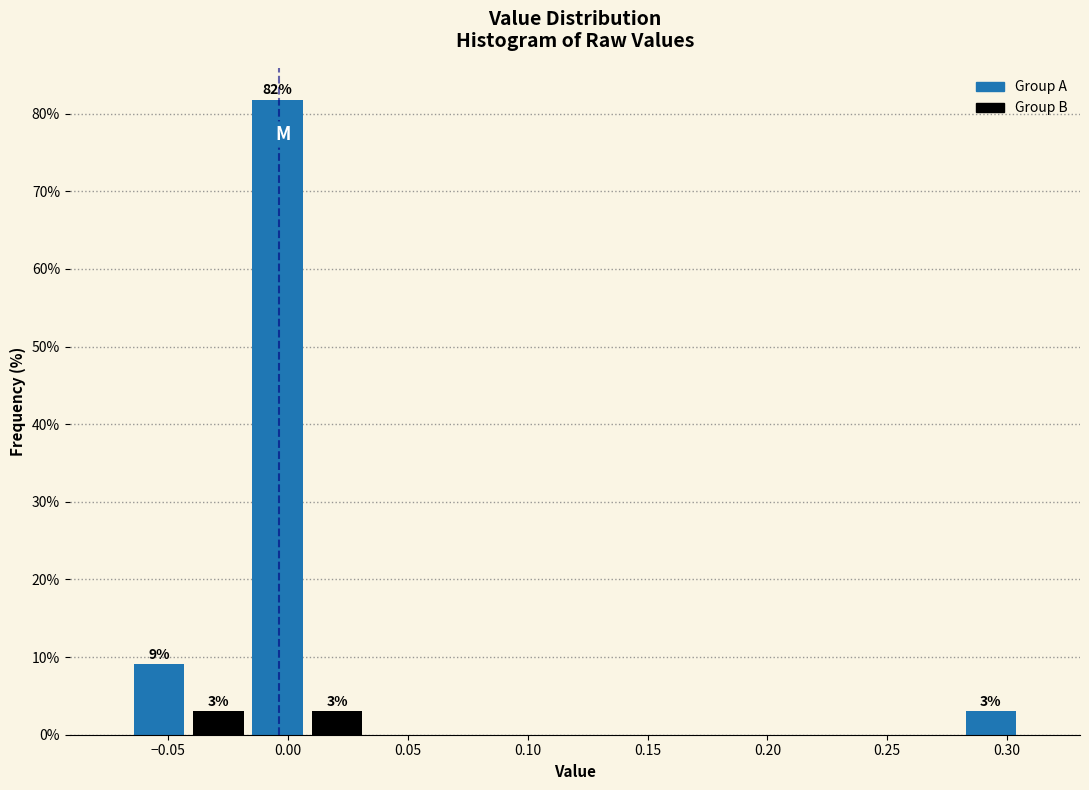

Which range on the x-axis has the tallest bar?

-0.015 to 0.010